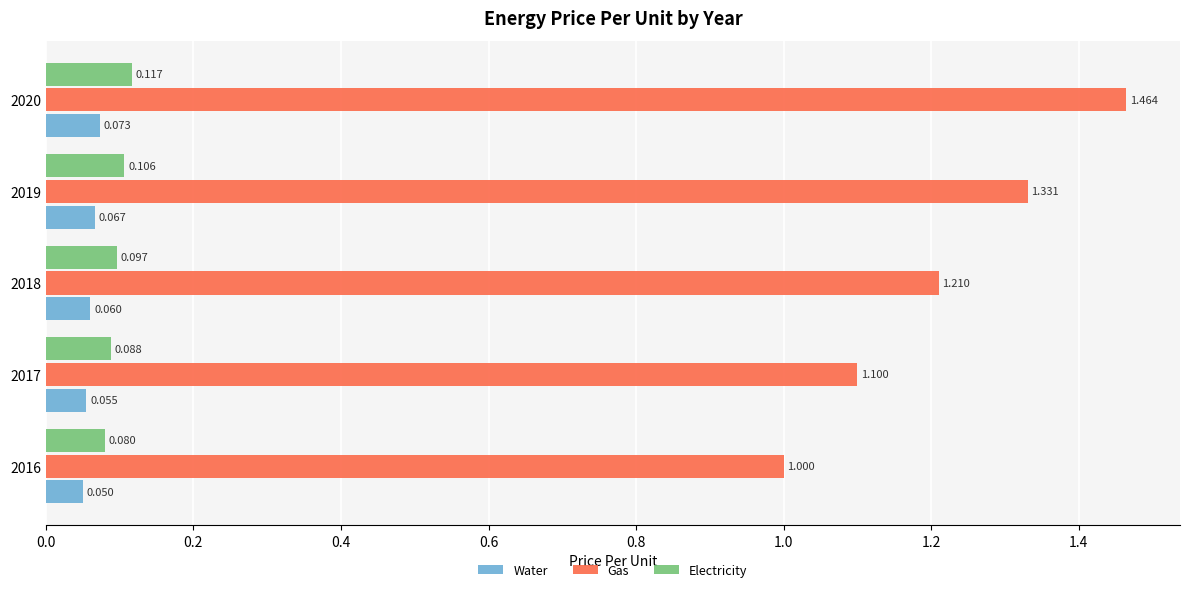

Which series has the largest total across all categories?

Gas